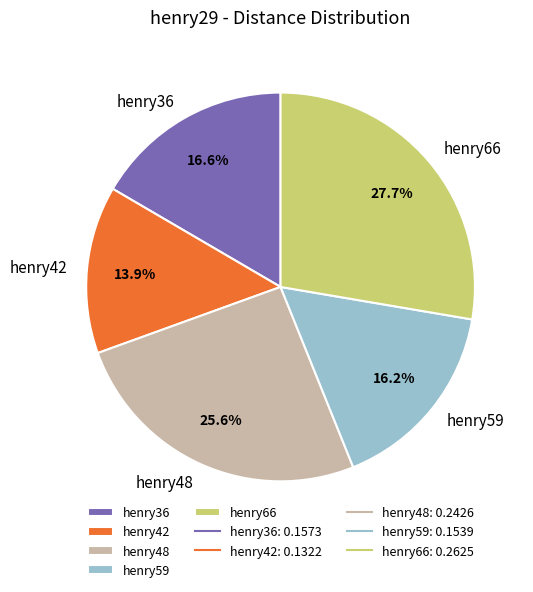

What percentage is the henry42 slice, to the nearest percent?

14%